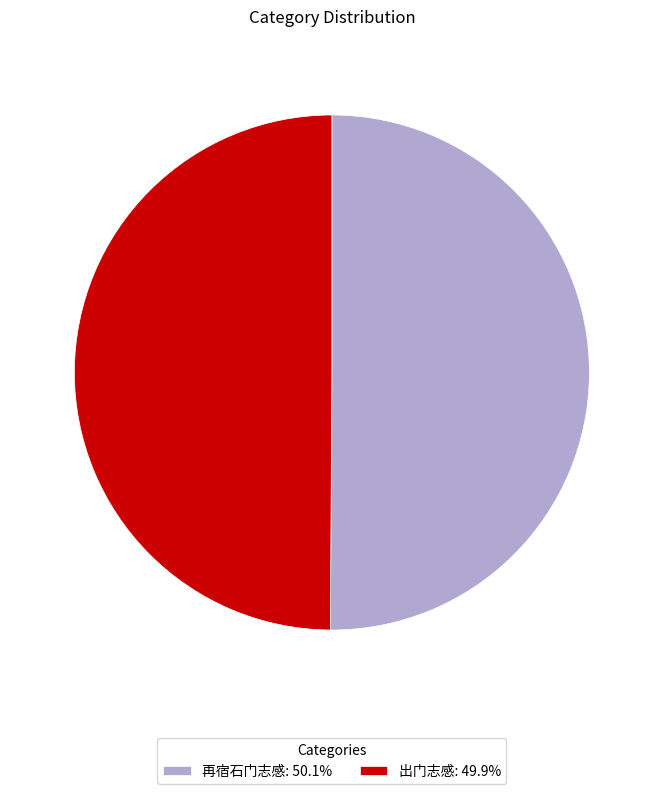

What is the ratio of the value at 出门志感: 49.9% to the value at 再宿石门志感: 50.1%?

1.0